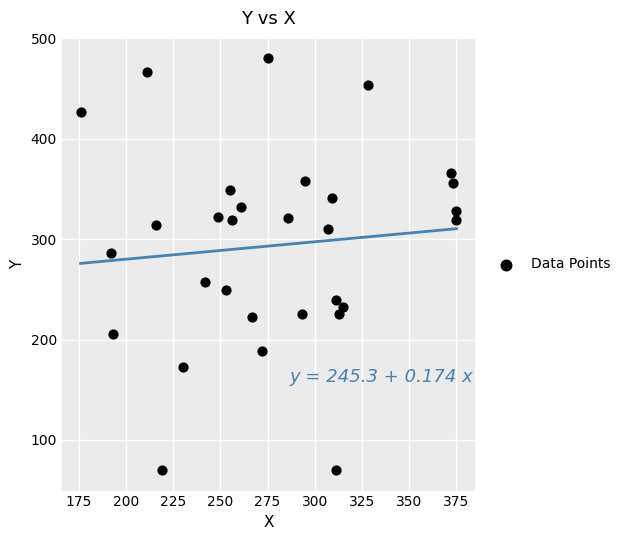

What Y value in the scatter plot is closest to 275?

286